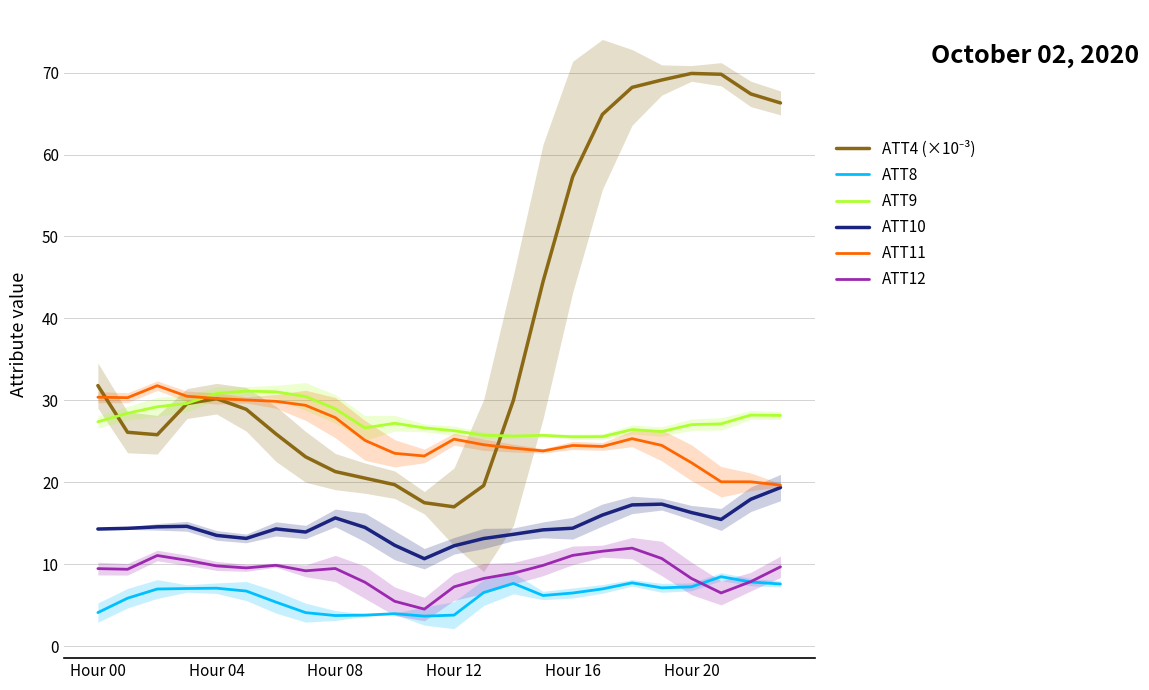

How many lines are shown in the chart?

6